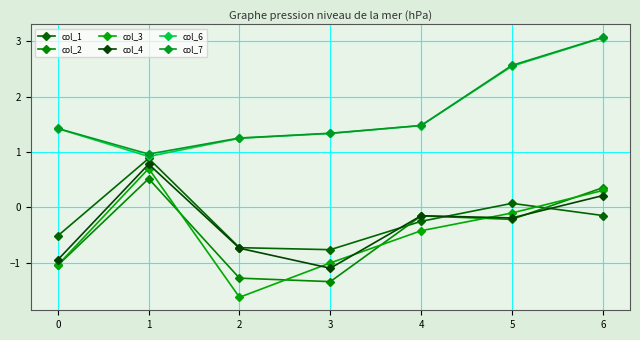

How many values in the col_4 series exceed 0?

2